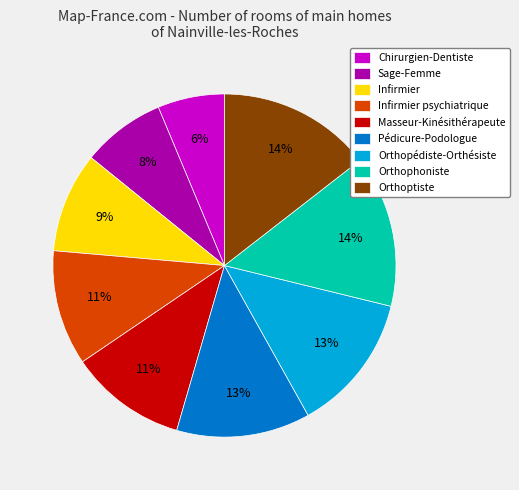

Which has a higher value, Pédicure-Podologue or Masseur-Kinésithérapeute?

Pédicure-Podologue